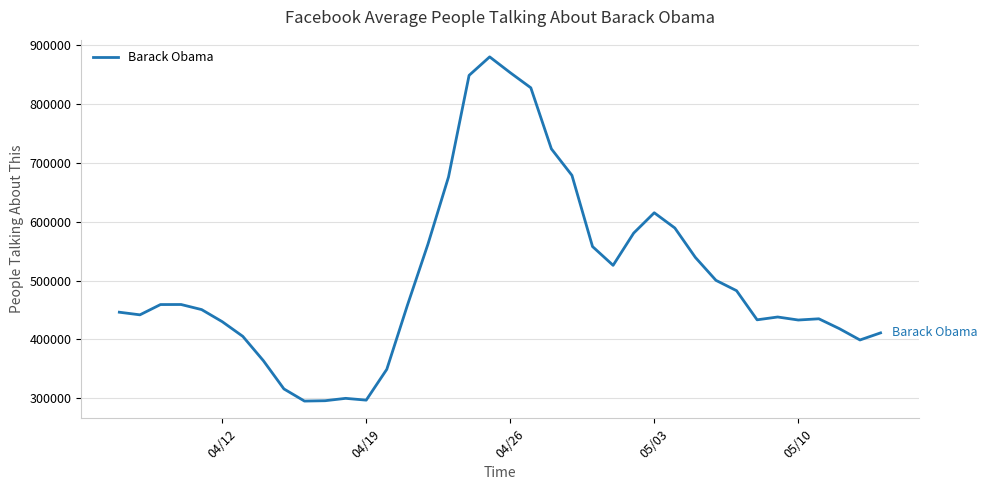

What is the maximum value shown in the chart?

880584